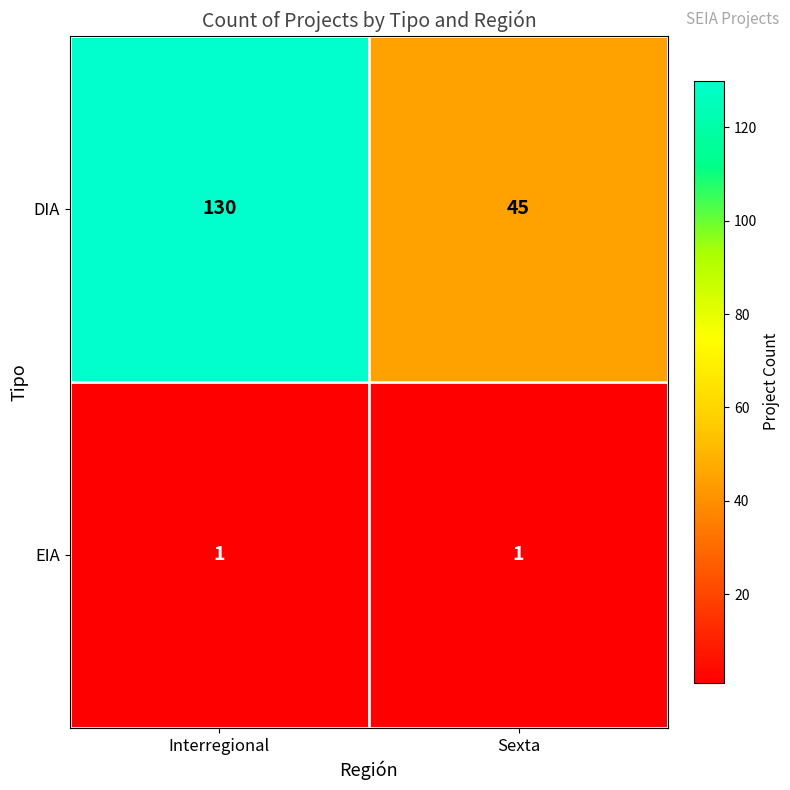

How many distinct data groups are displayed?

2